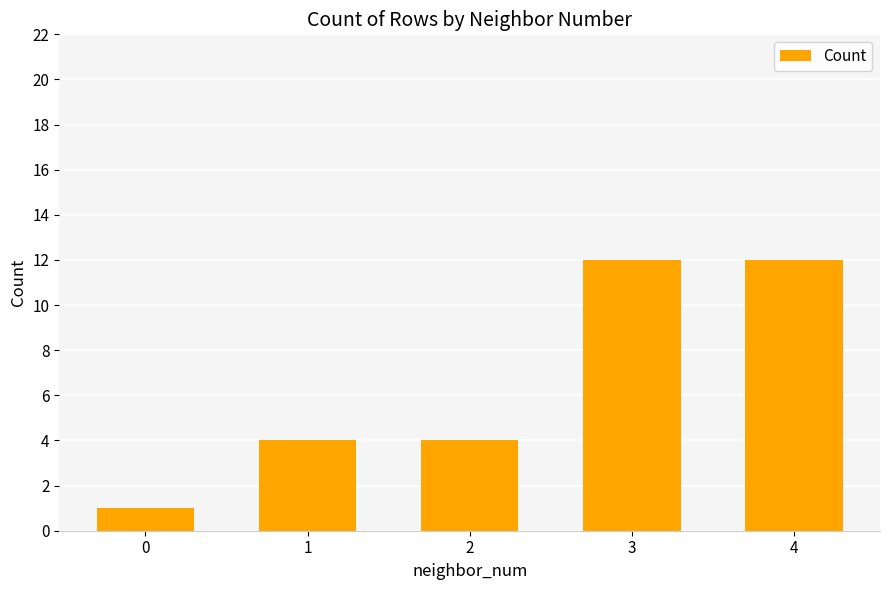

What is the value of the 3rd bar from the left?

4